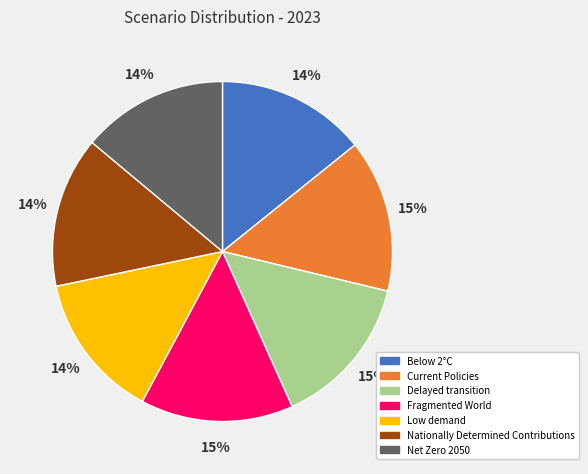

True or false: Delayed transition accounts for 3% of the total.

False